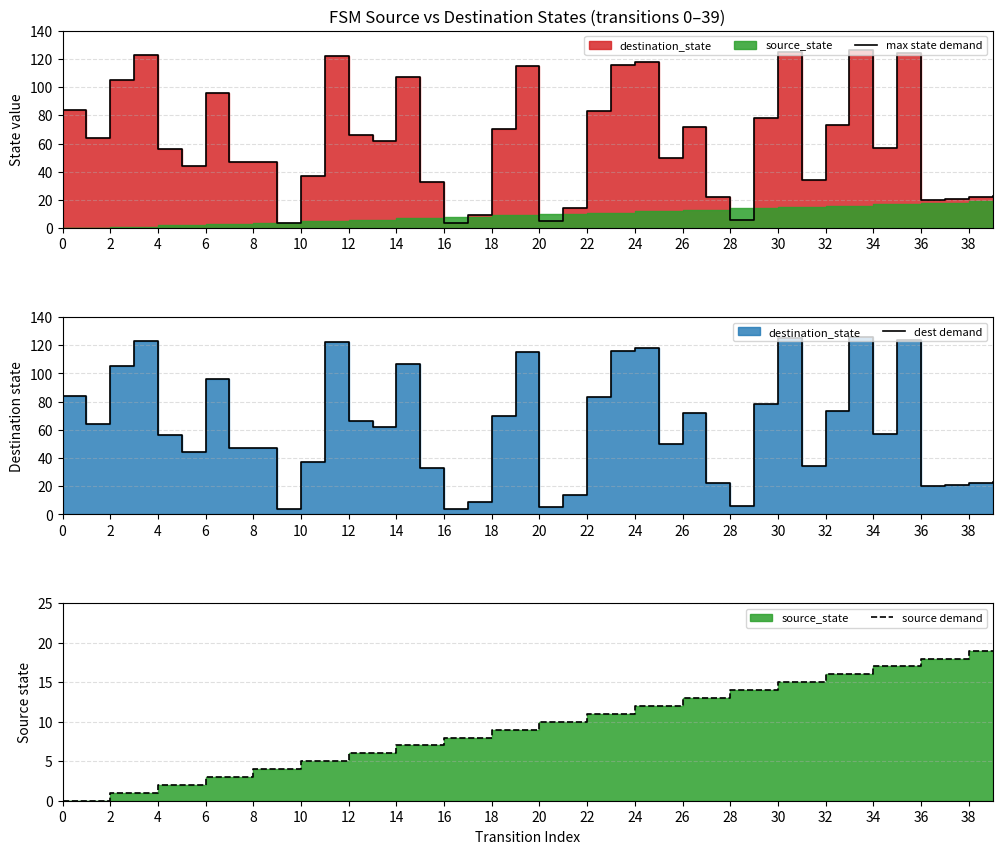

How many distinct data groups are displayed?

3